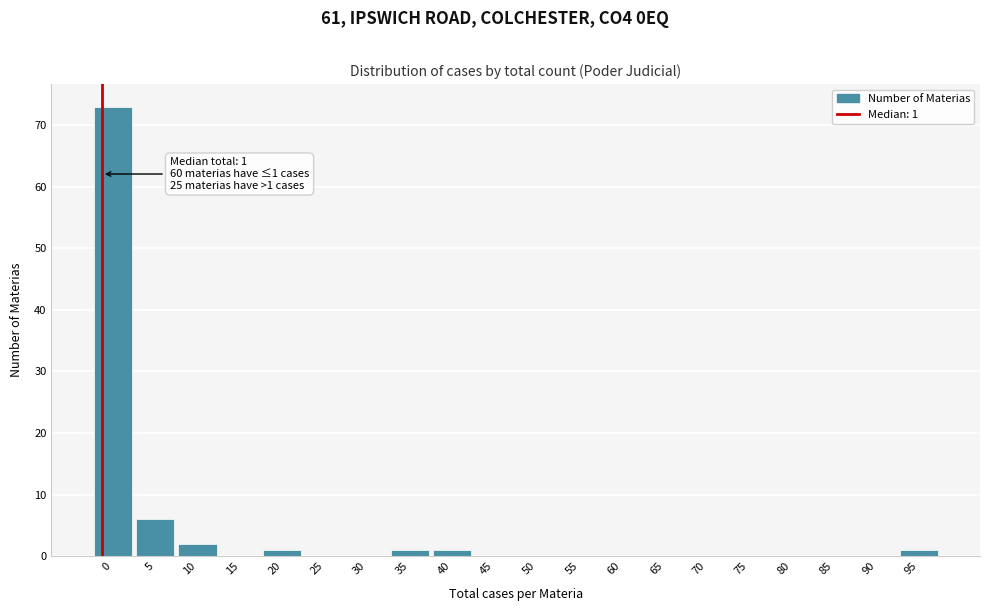

Reading left to right, extract all data points from this chart.

0=73	5=6	10=2	15=0	20=1	25=0	30=0	35=1	40=1	45=0	50=0	55=0	60=0	65=0	70=0	75=0	80=0	85=0	90=0	95=1